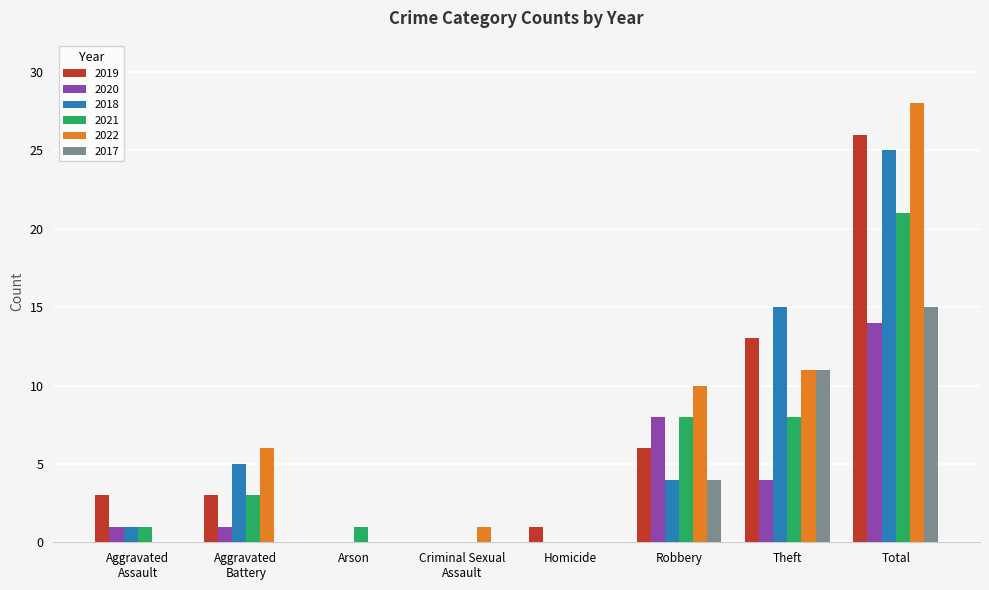

What is the greatest value displayed?

28